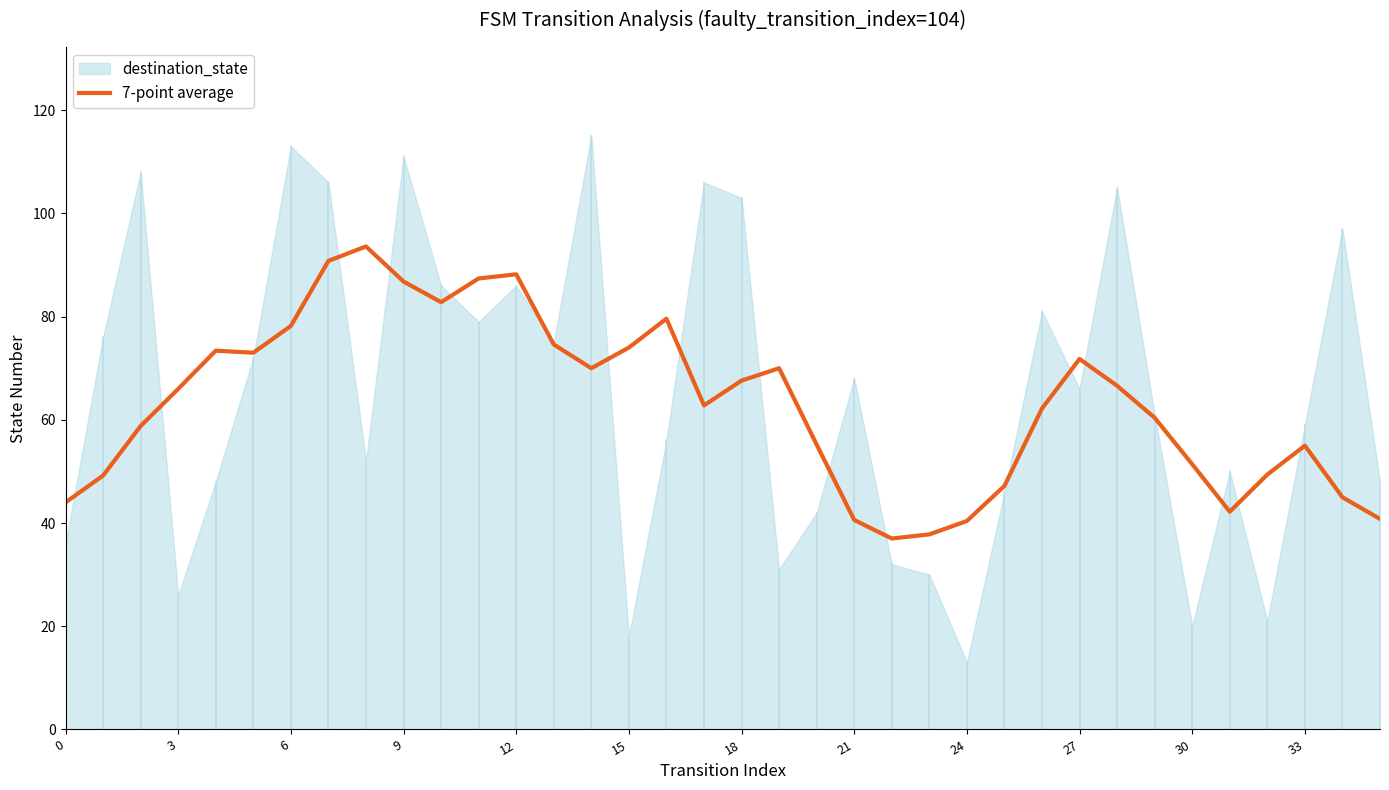

The 7-point average series shows 66.0 at 3. True or false?

True